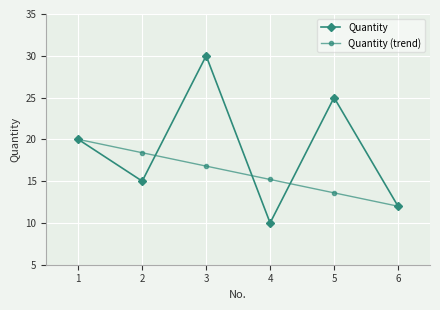

What are all the series names shown in the legend?

Quantity, Quantity (trend)